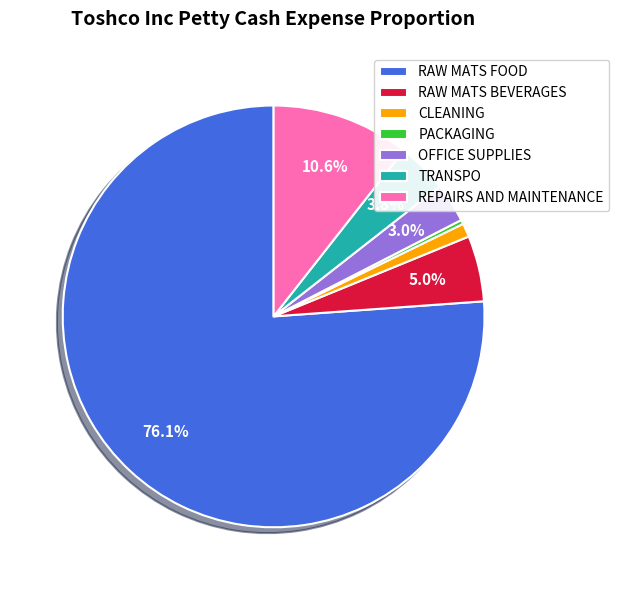

Is the sum of REPAIRS AND MAINTENANCE and RAW MATS BEVERAGES greater than half?

No